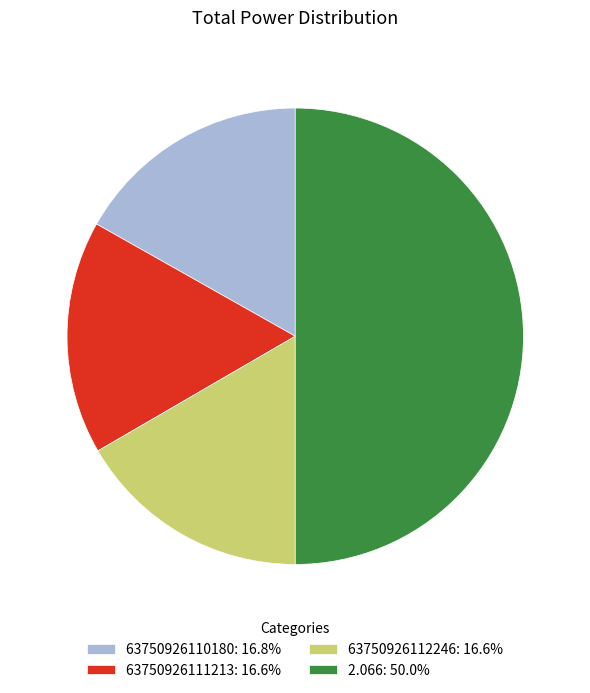

Is the sum of 63750926112246: 16.6% and 63750926111213: 16.6% greater than half?

No